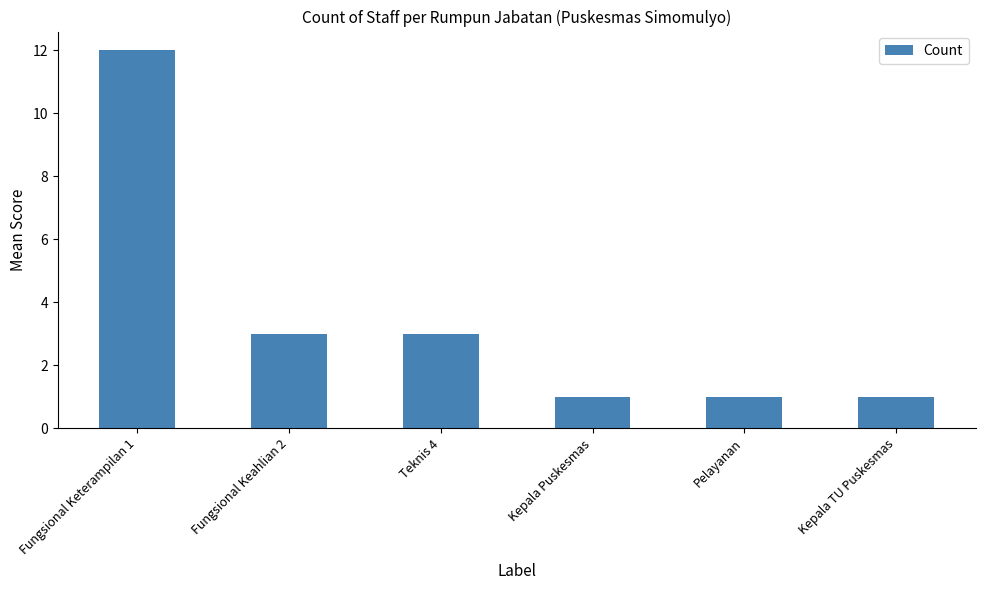

How many values are between 1 and 3?

5